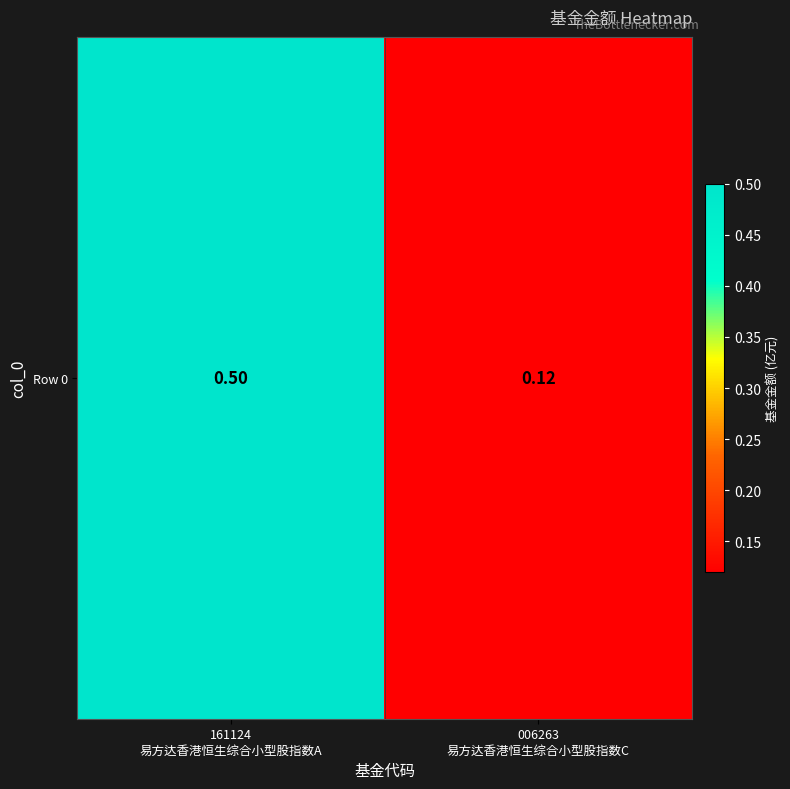

List the labels in order of value, largest first.

161124
易方达香港恒生综合小型股指数A, 006263
易方达香港恒生综合小型股指数C